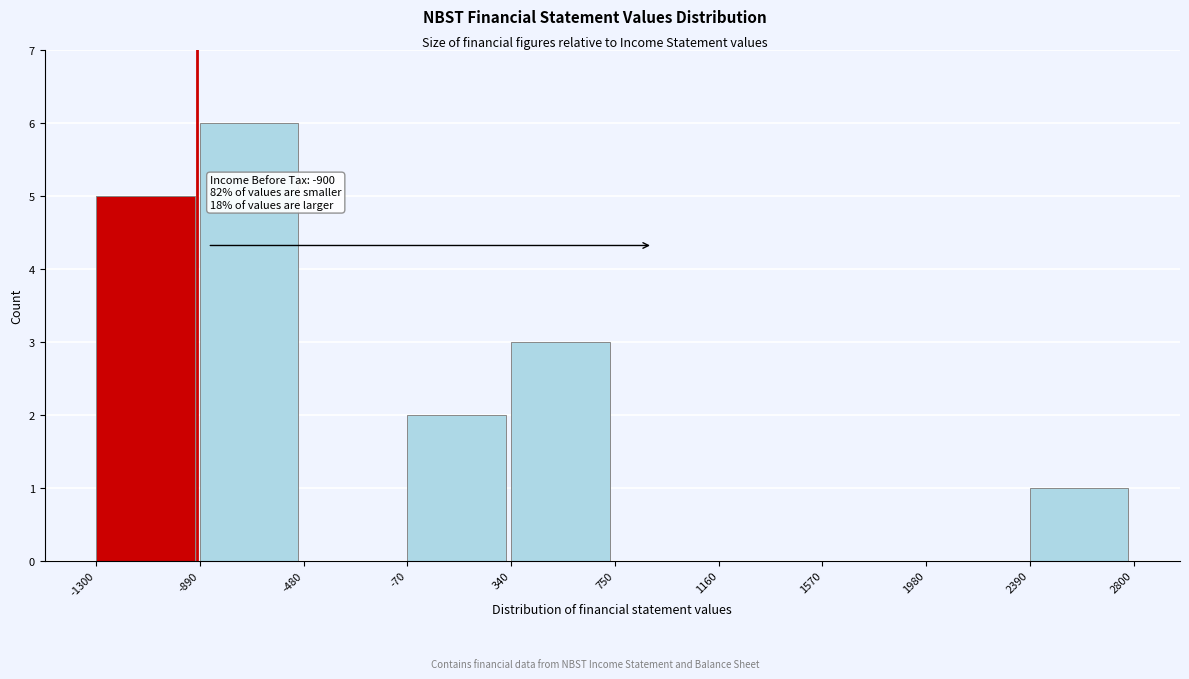

Which range on the x-axis has the tallest bar?

-890 to -480